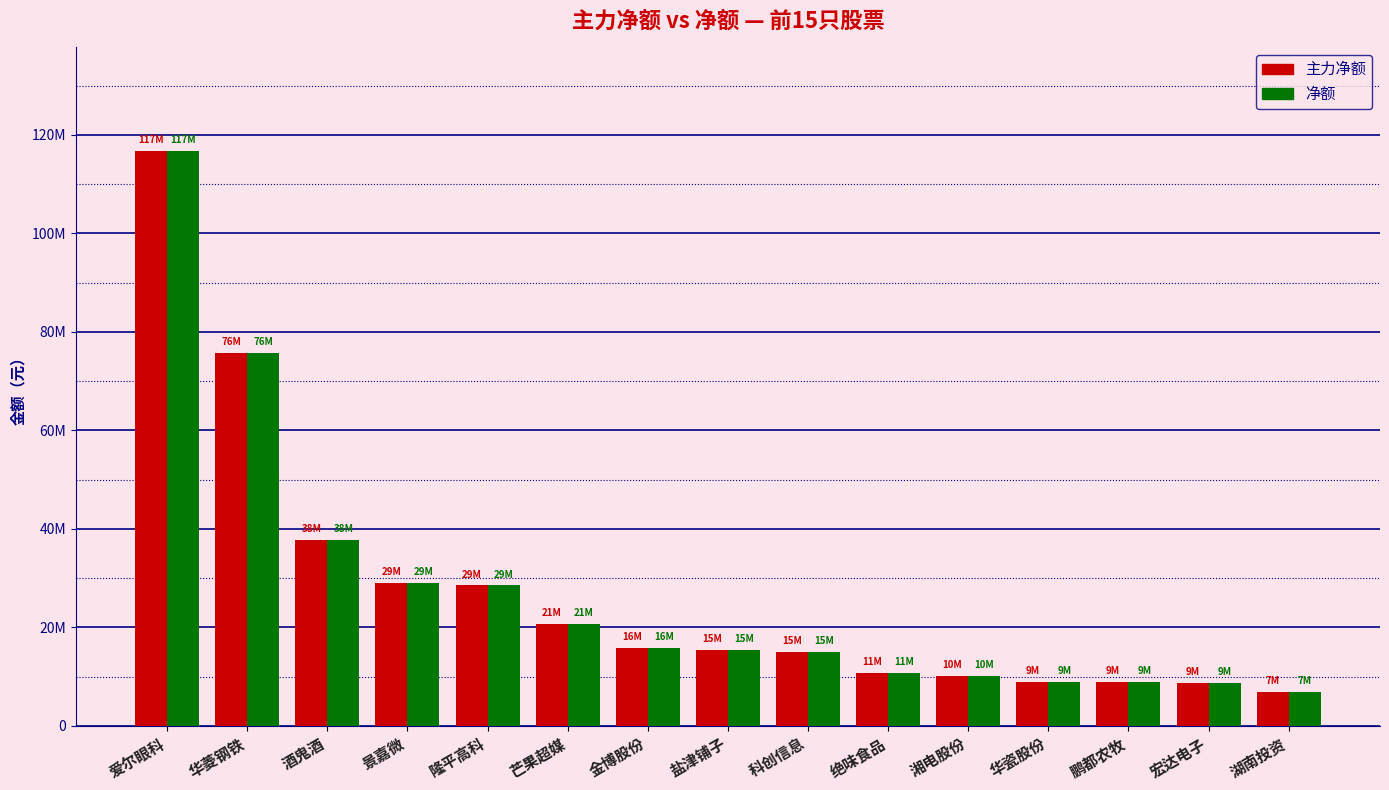

What are all the series names shown in the legend?

主力净额, 净额